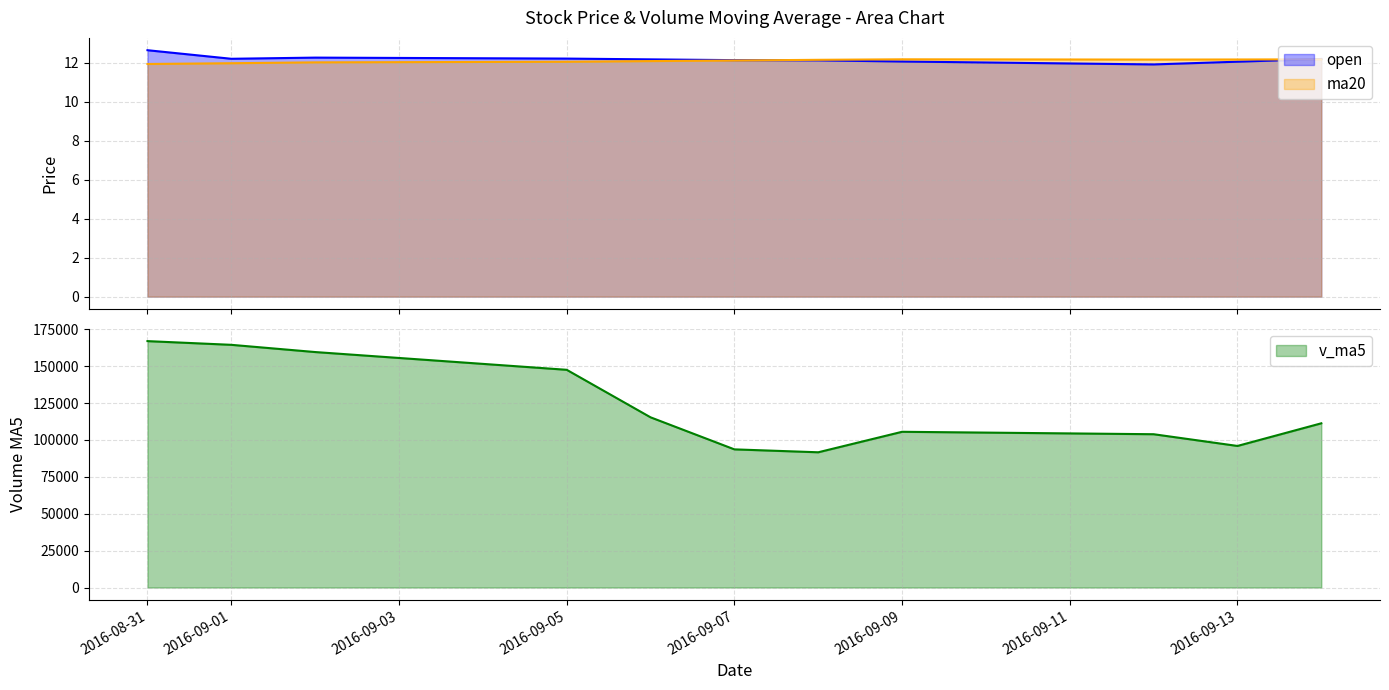

At how many categories does at least one series exceed 53587?

11